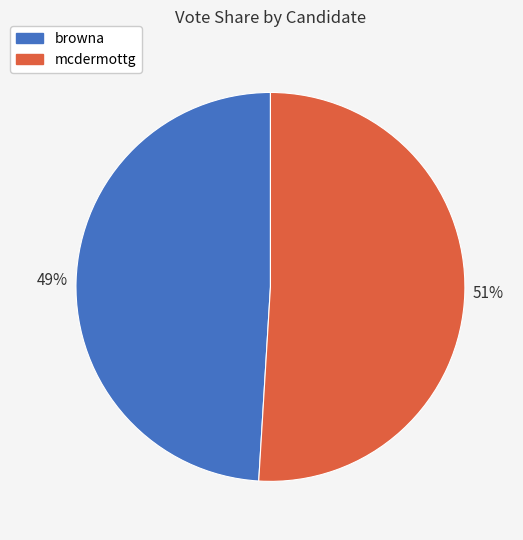

To the nearest percent, what is the average slice percentage?

50%